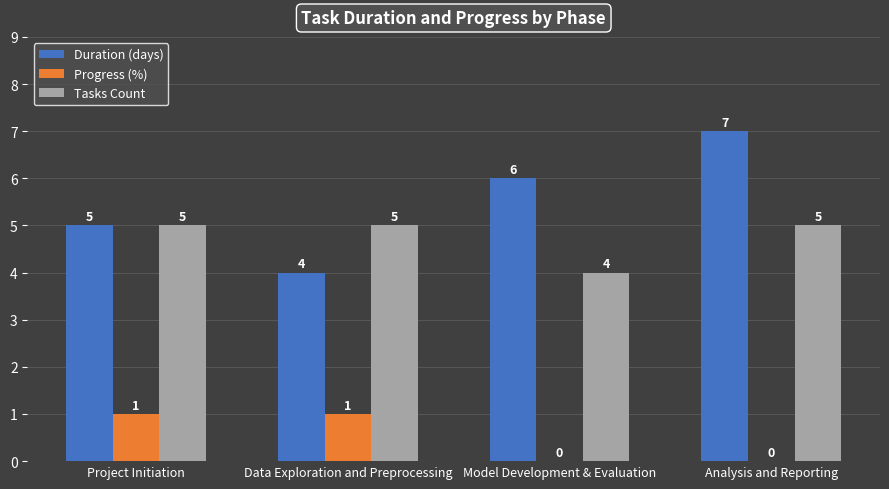

What is the average value of the Tasks Count series?

5